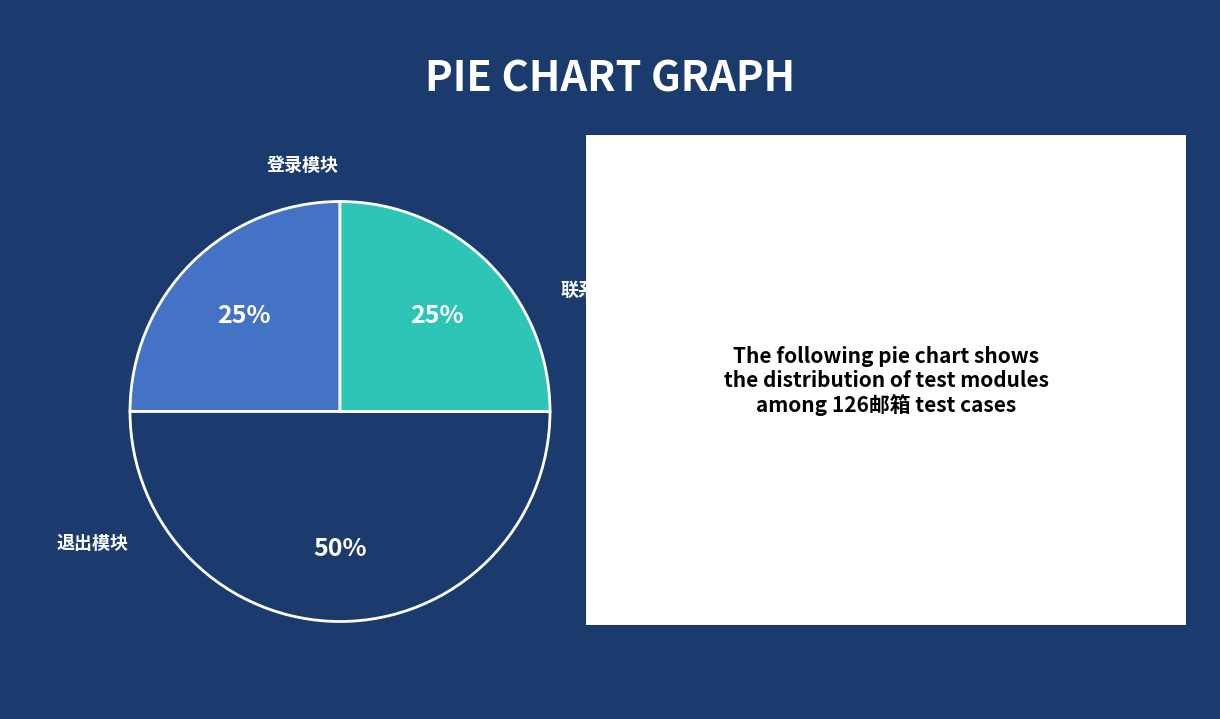

How many segments does this pie chart have?

3